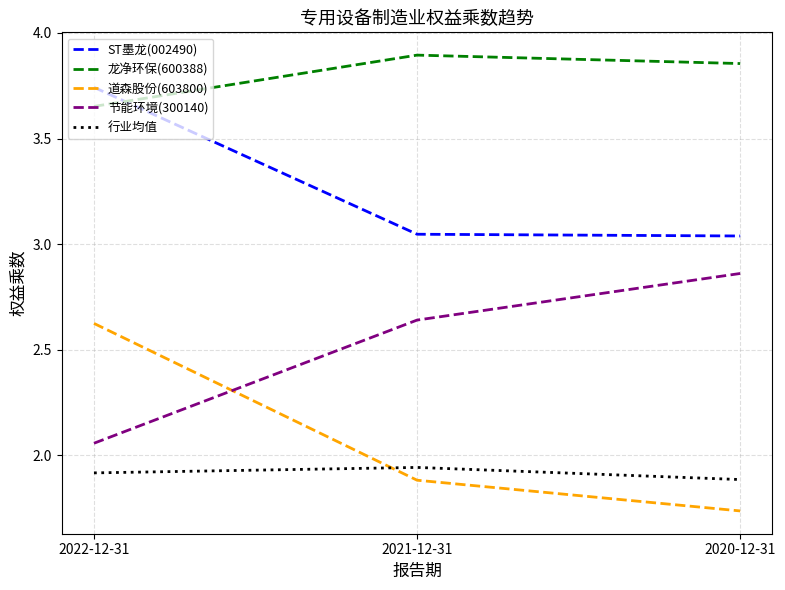

What position from the left is 2022-12-31?

1